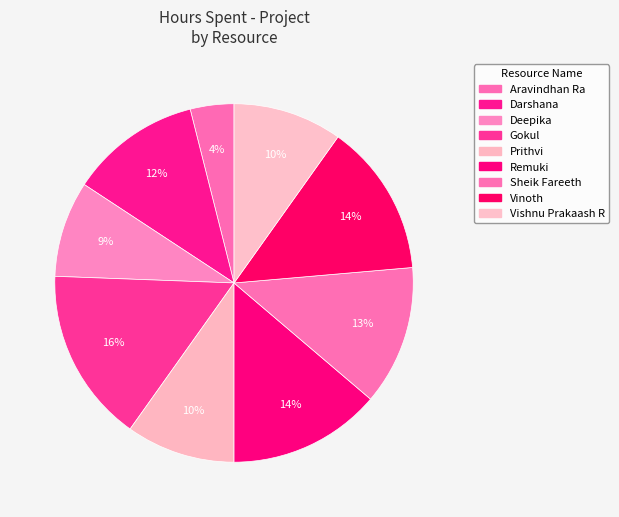

How many slices are in this pie chart?

9